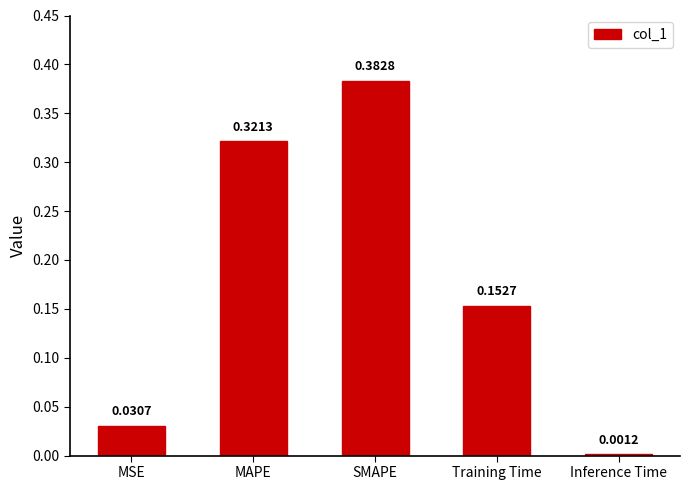

What is the sum of the values at Training Time and SMAPE?

0.5